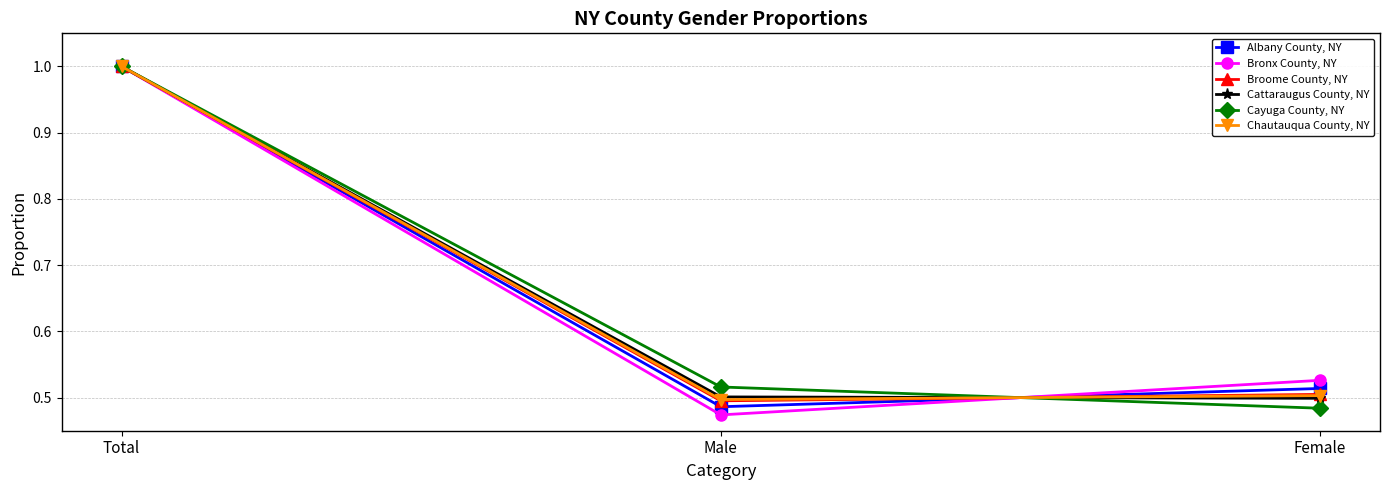

Which series has the widest spread of values?

Bronx County, NY